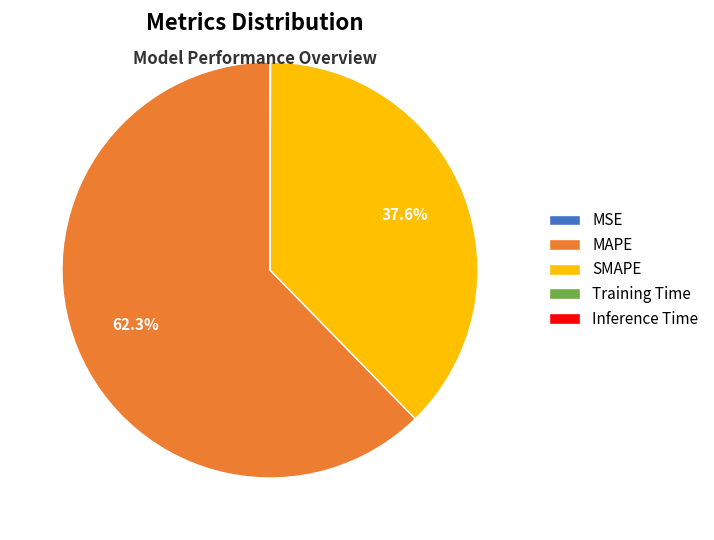

Do MAPE and SMAPE together represent more than half of the pie?

Yes